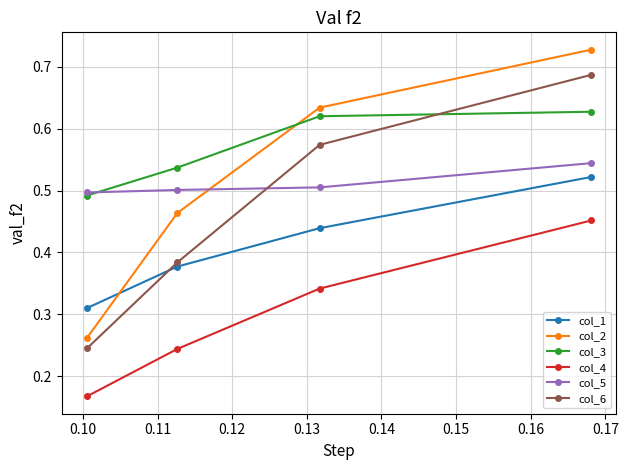

At how many categories does at least one series exceed 0?

4